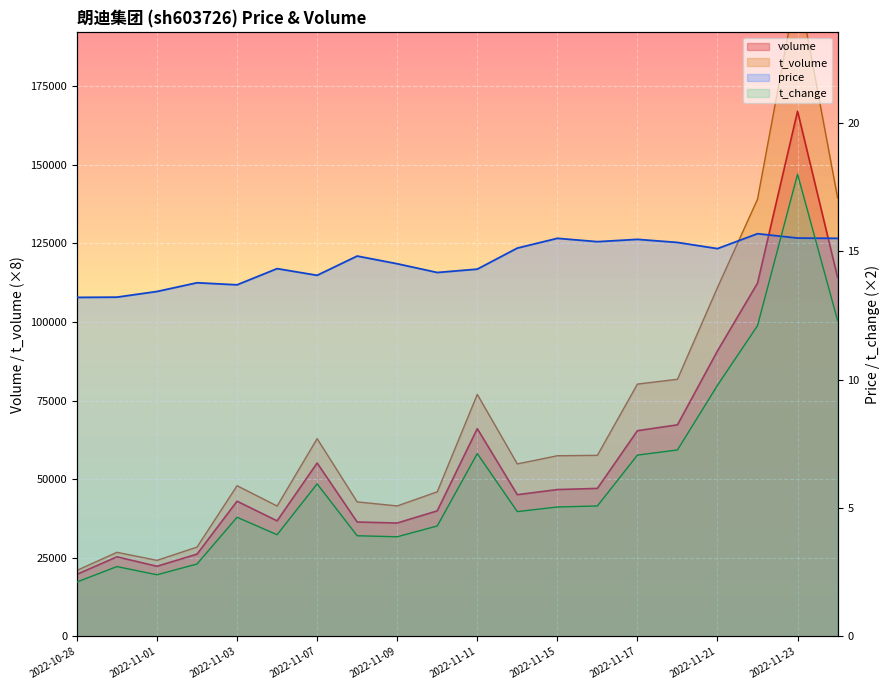

The value of t_volume at 2022-11-16 is 57608.0. True or false?

True